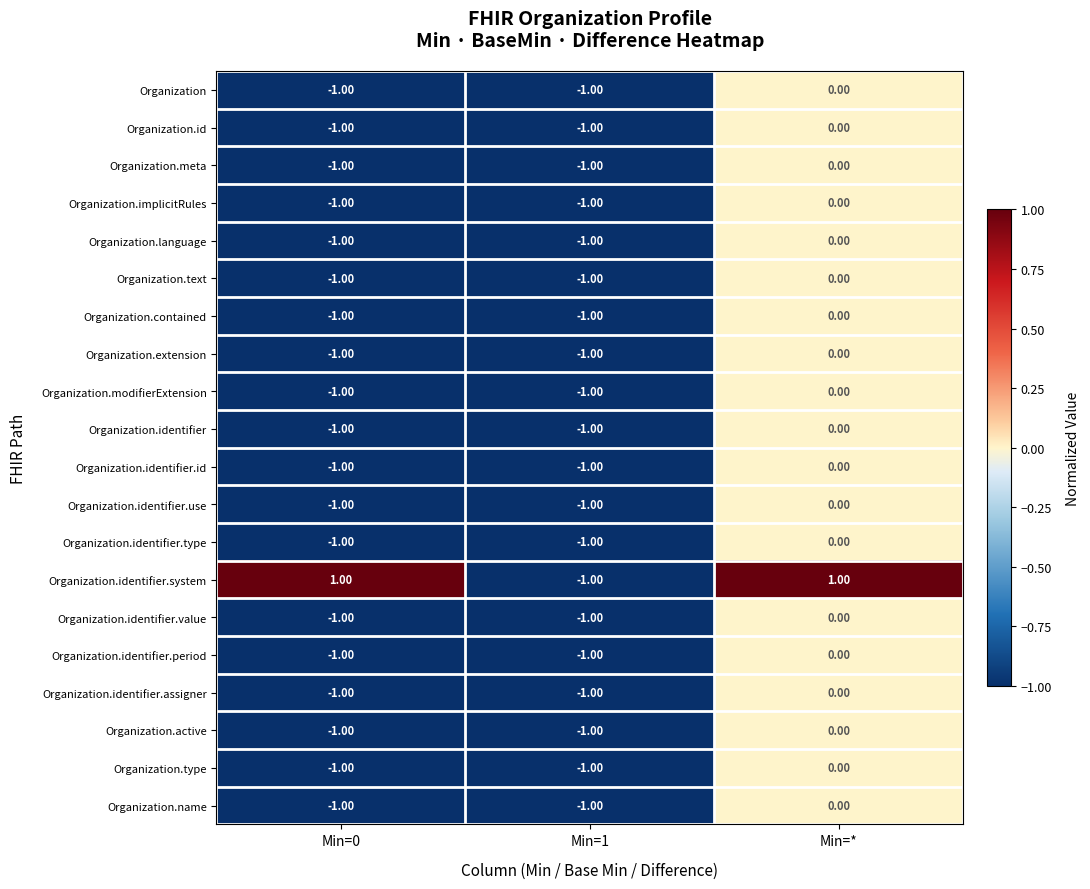

At which category is the sum across all series the highest?

Min=*